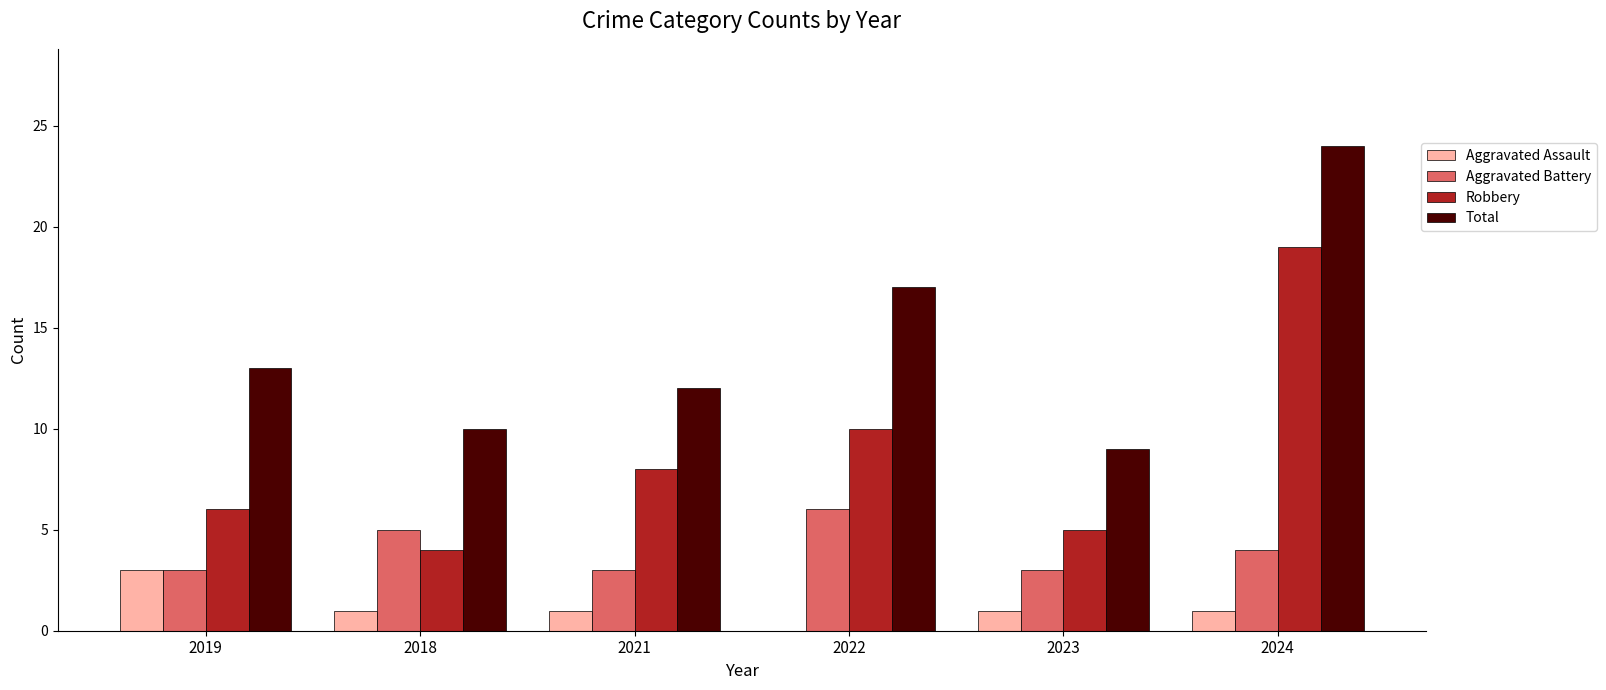

What value does the Total series have at 2023?

9